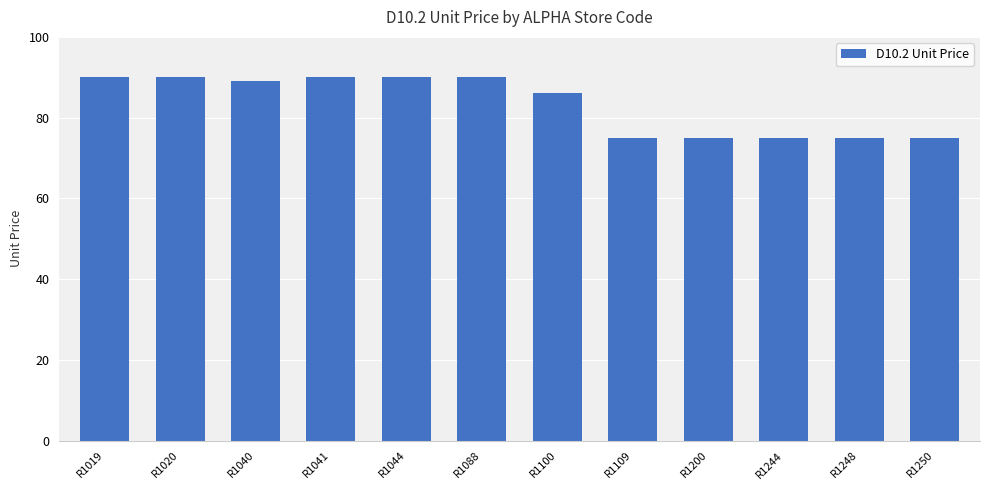

How many values are below 89?

6